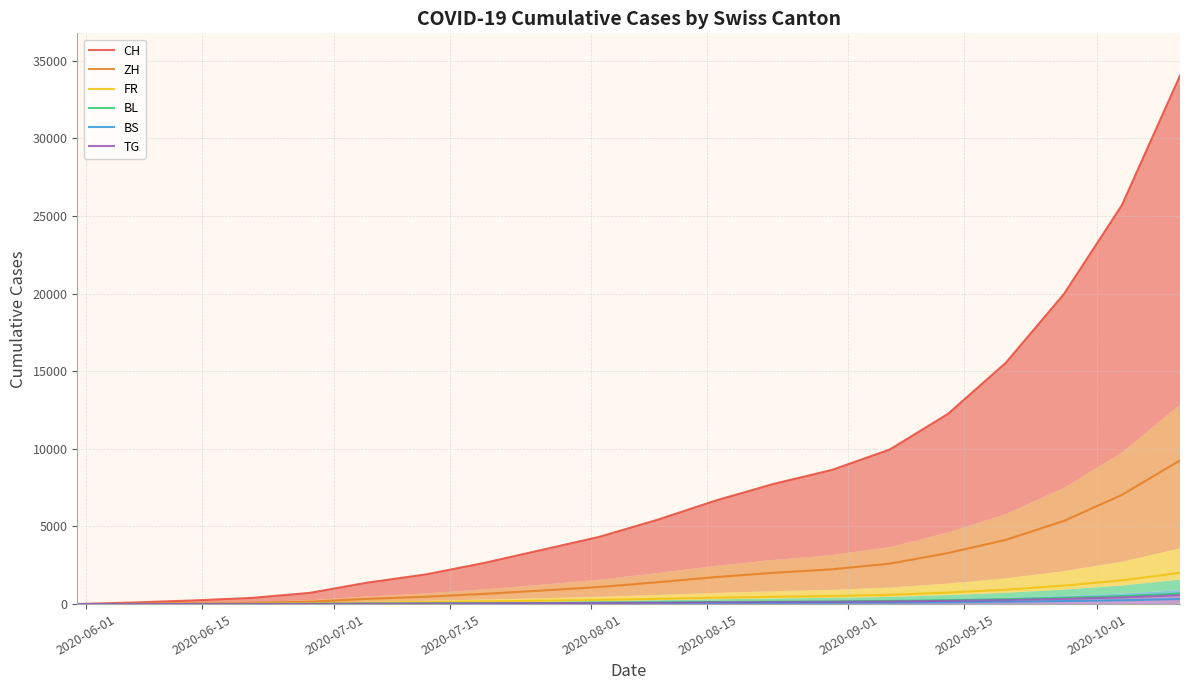

Which series has the largest total across all categories?

CH